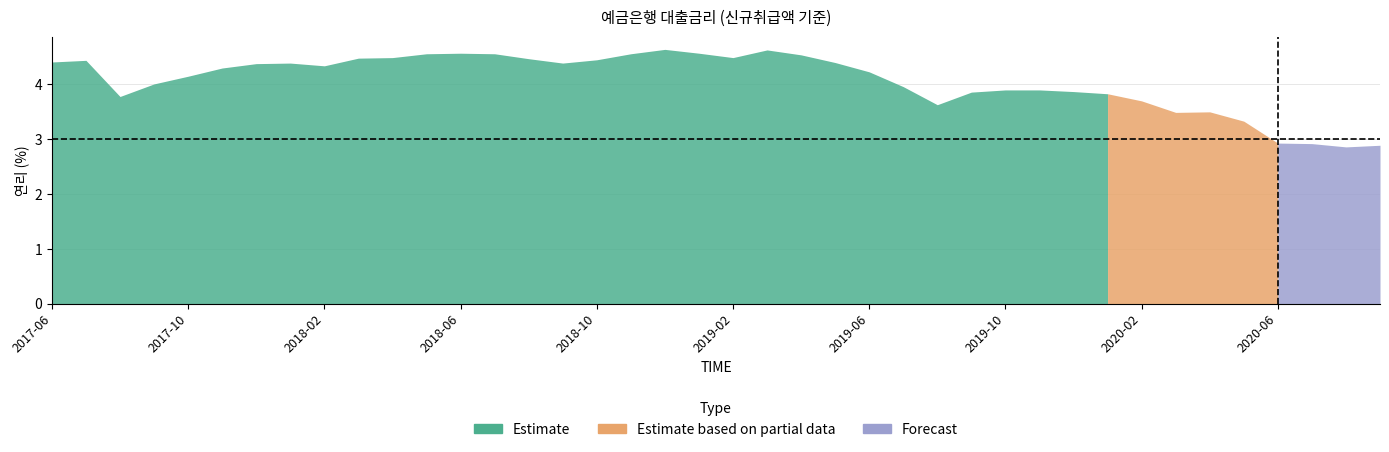

Between 201905 and 201805, which is larger?

201805